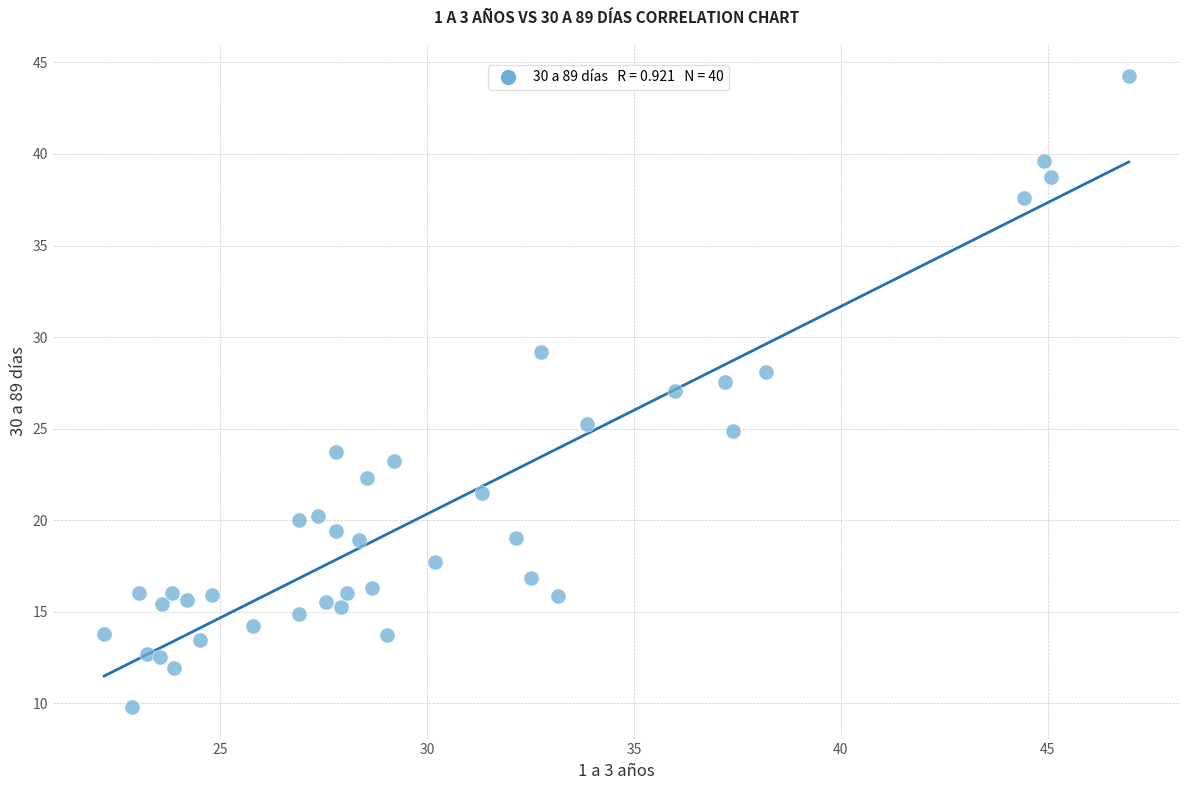

What is the range of Y values (max minus min)?

34.5